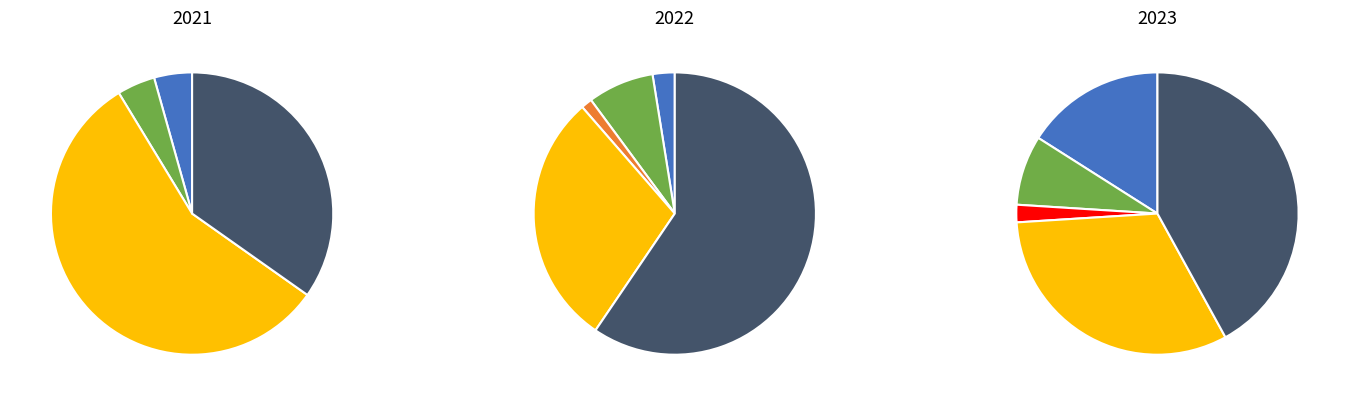

Which category has the smallest portion of the pie?

Criminal Sexual Assault